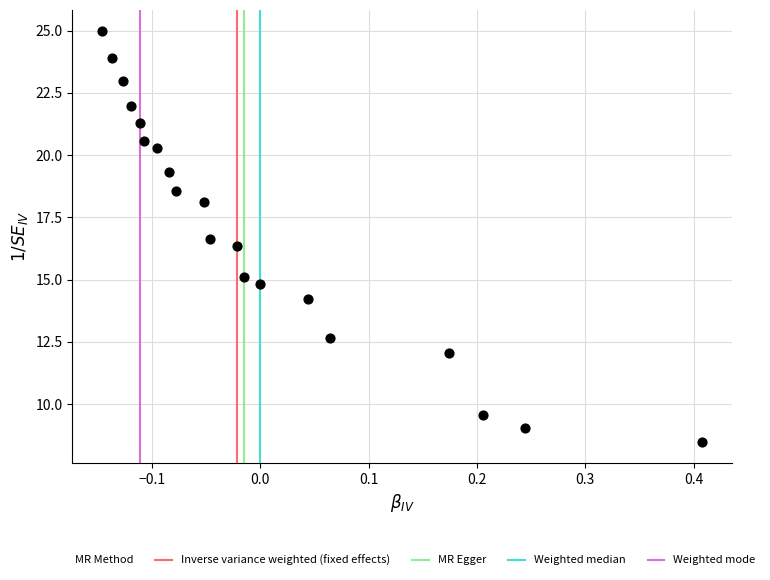

What Y value in the scatter plot is closest to 16?

16.3